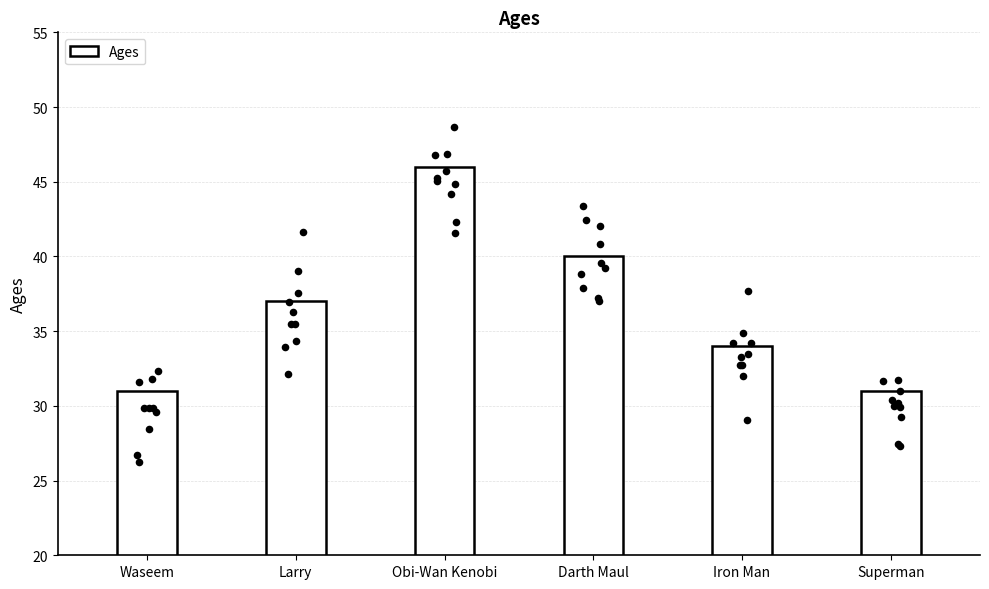

Between Waseem and Obi-Wan Kenobi, which is larger?

Obi-Wan Kenobi